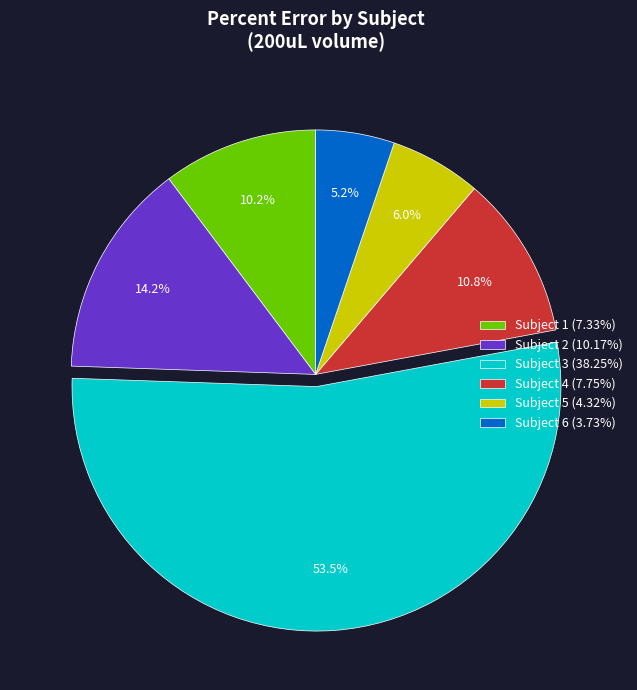

What percentage is the Subject 5 slice, to the nearest percent?

6%